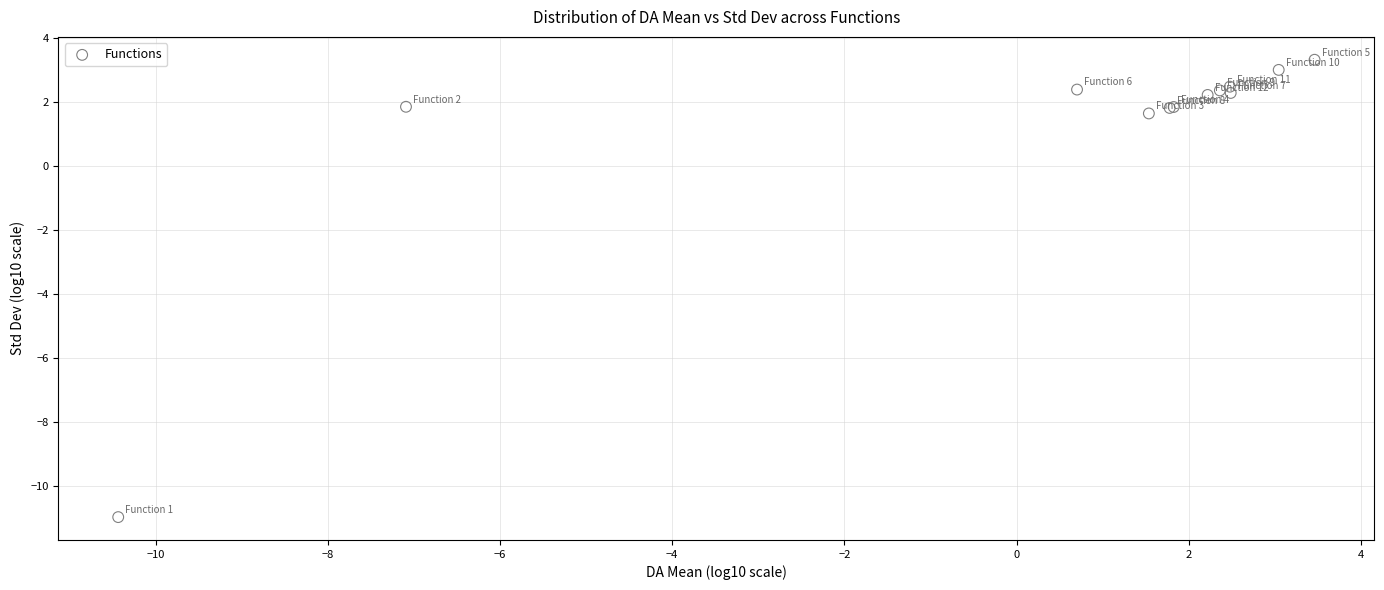

What Y value in the scatter plot is closest to -3?

1.6